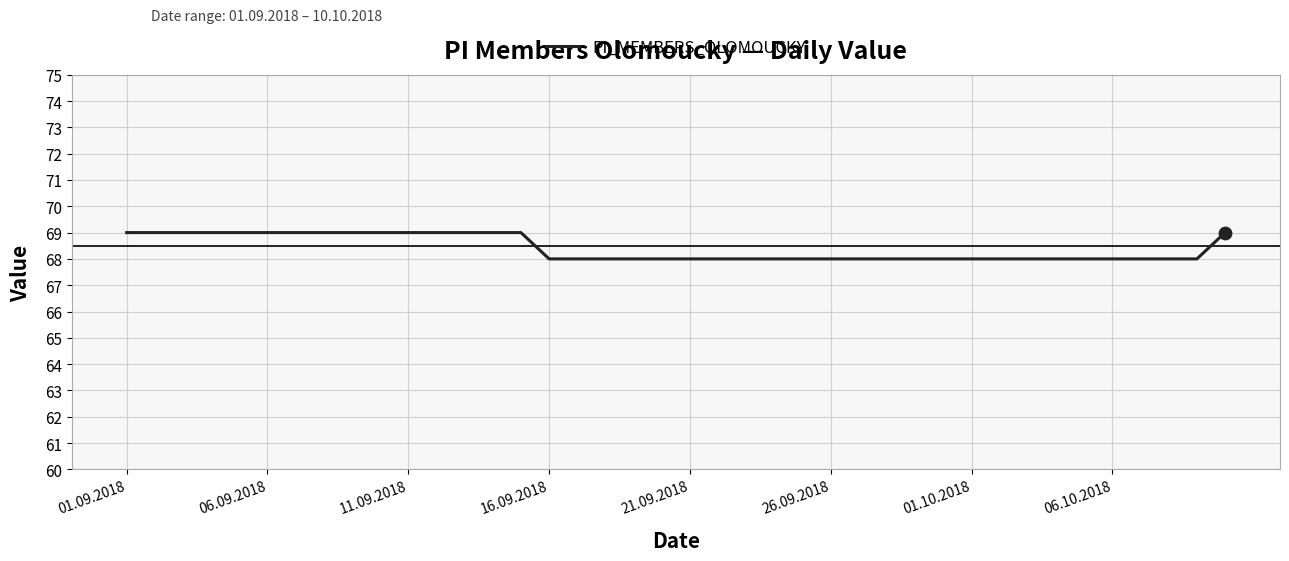

What is the maximum value shown in the chart?

69